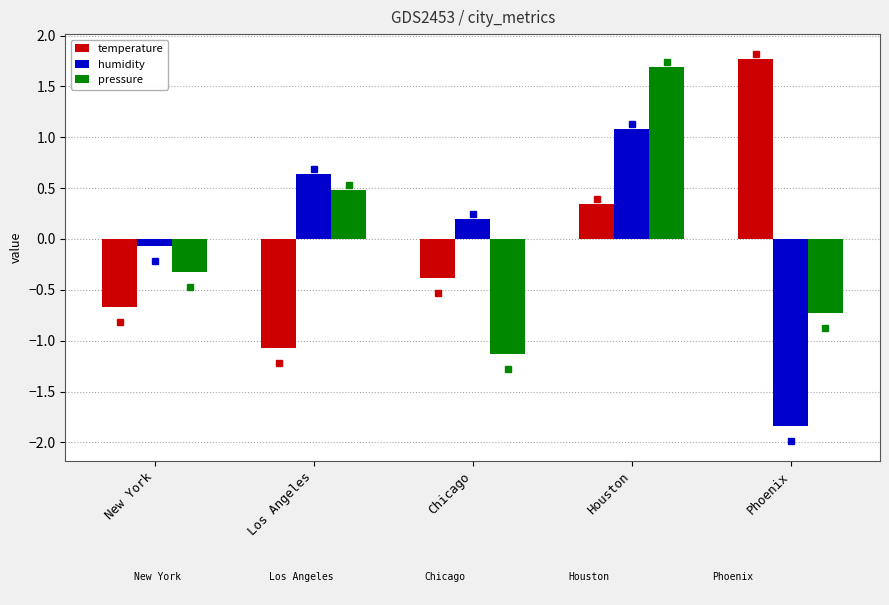

What is the spread (max minus min) of values at Los Angeles?

1.7